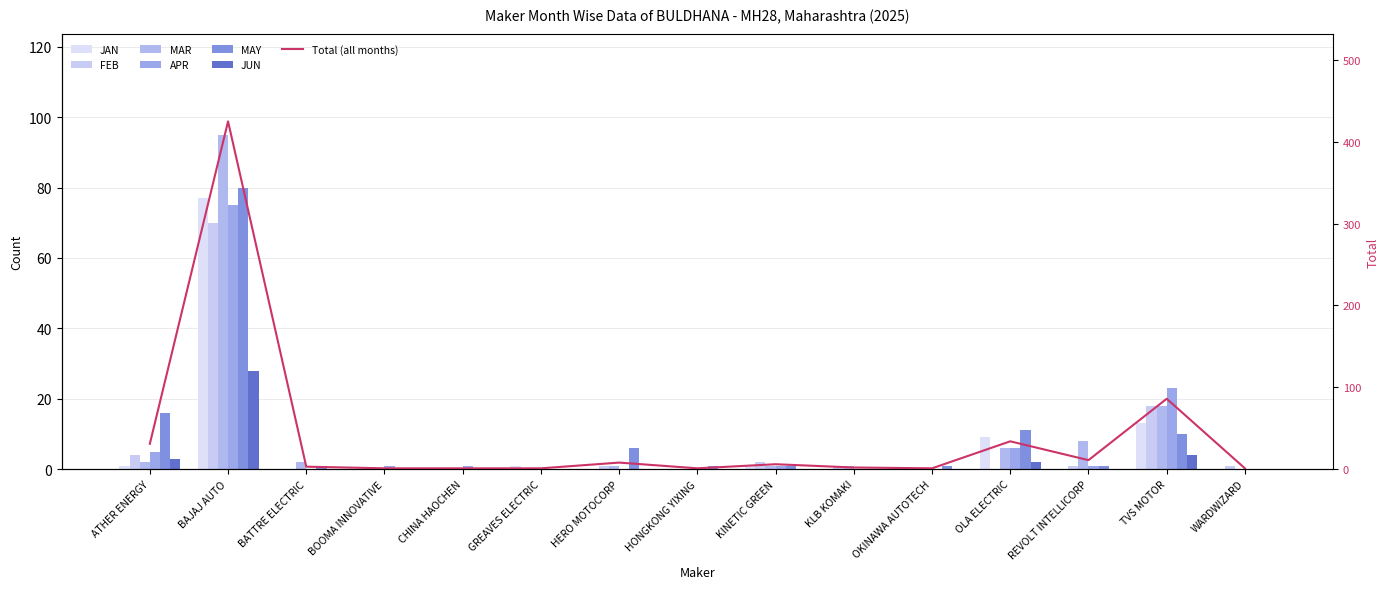

At how many categories does at least one series exceed 16?

2